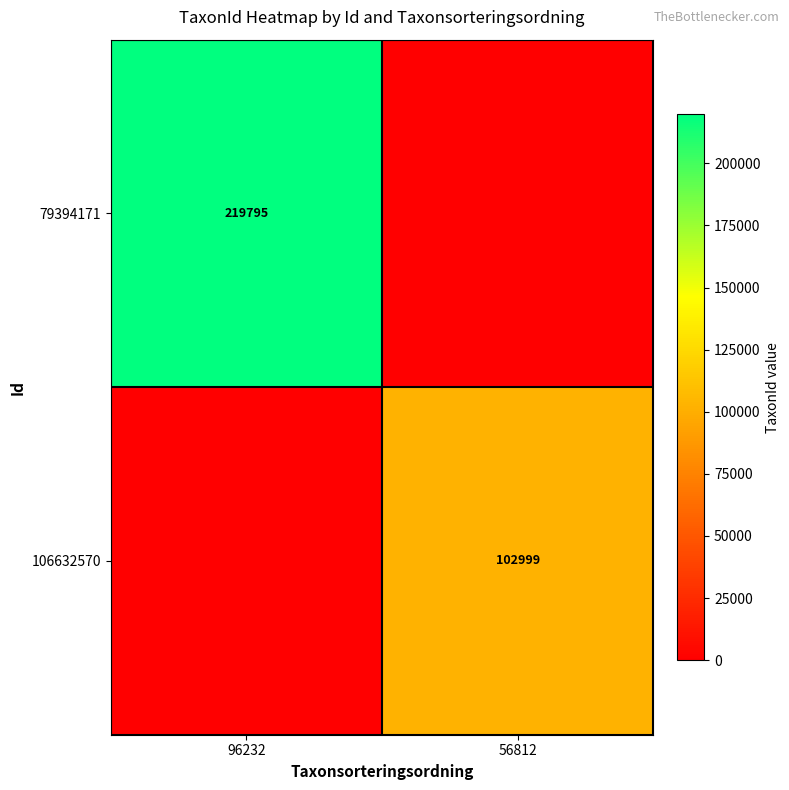

Is it true that 79394171 equals 219795 at 96232?

True